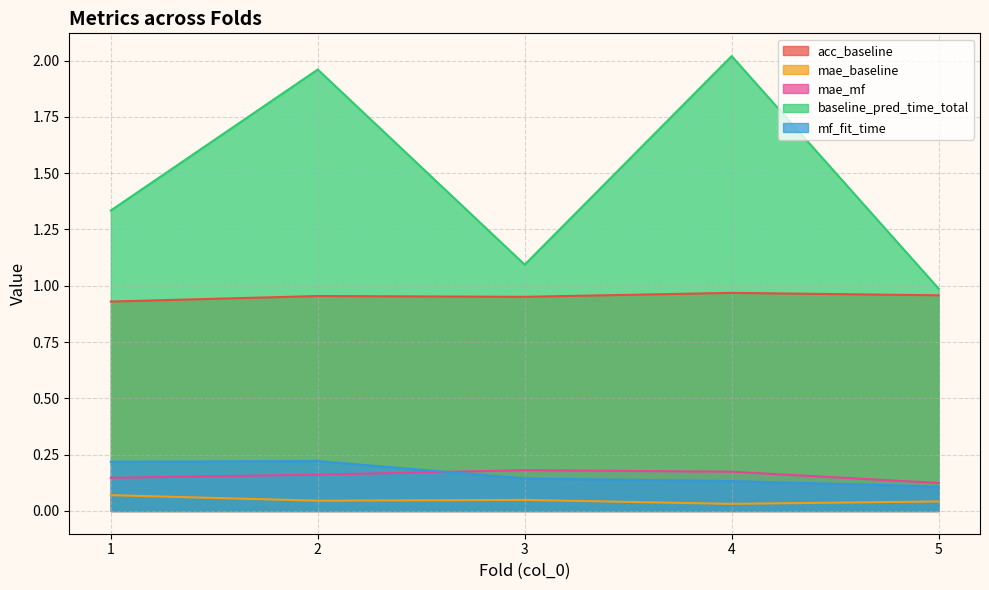

Which series has the widest spread of values?

baseline_pred_time_total